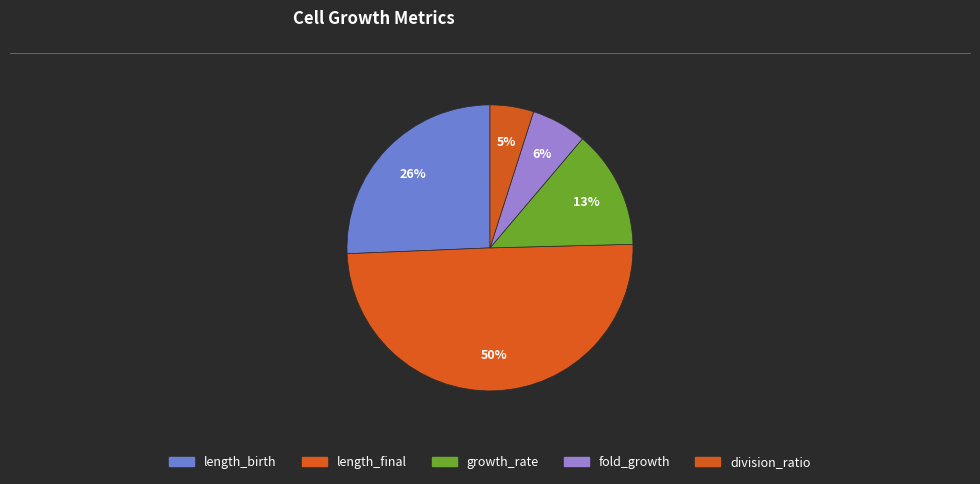

Rank the categories by value from lowest to highest.

division_ratio, fold_growth, growth_rate, length_birth, length_final